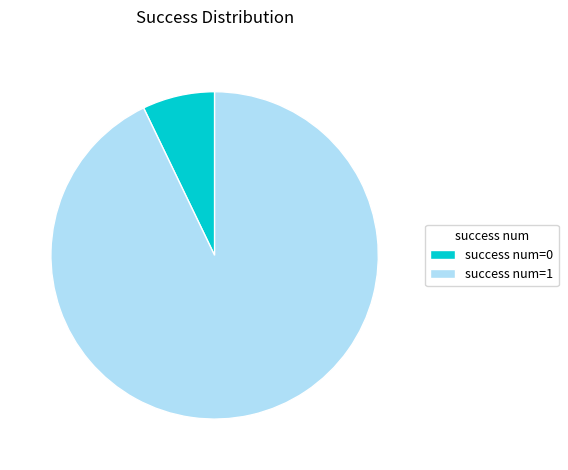

Do success num=0 and success num=1 together represent more than half of the pie?

Yes